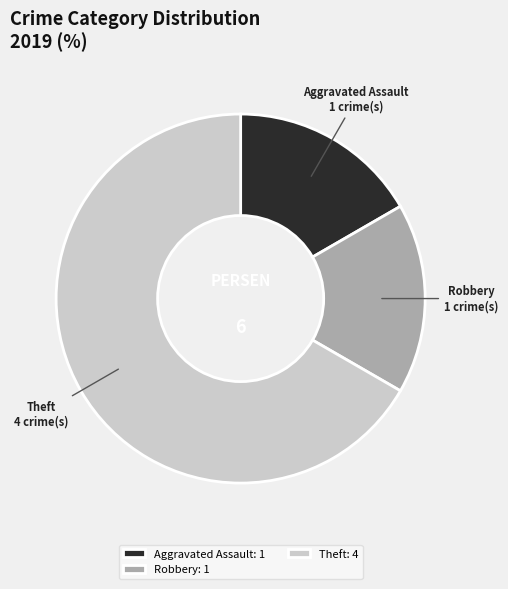

What is the ratio of the value at Theft: 4 to the value at Aggravated Assault: 1?

4.0